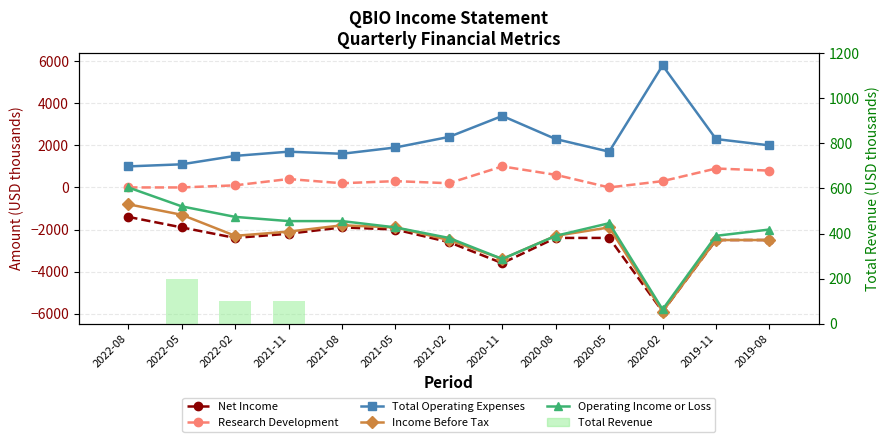

Which series has the largest range (max minus min)?

Operating Income or Loss